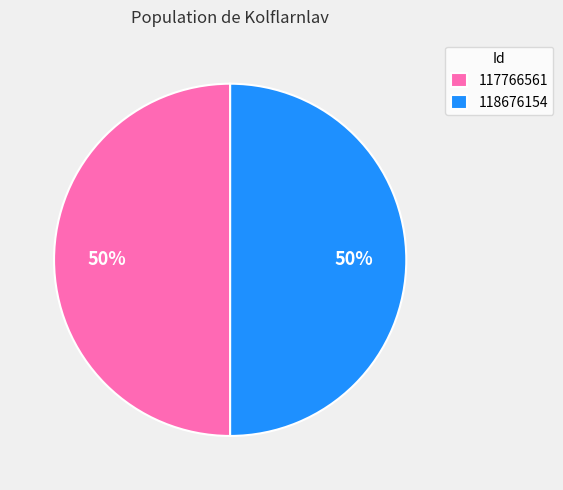

Combined, do 117766561 and 118676154 account for over 50%?

Yes